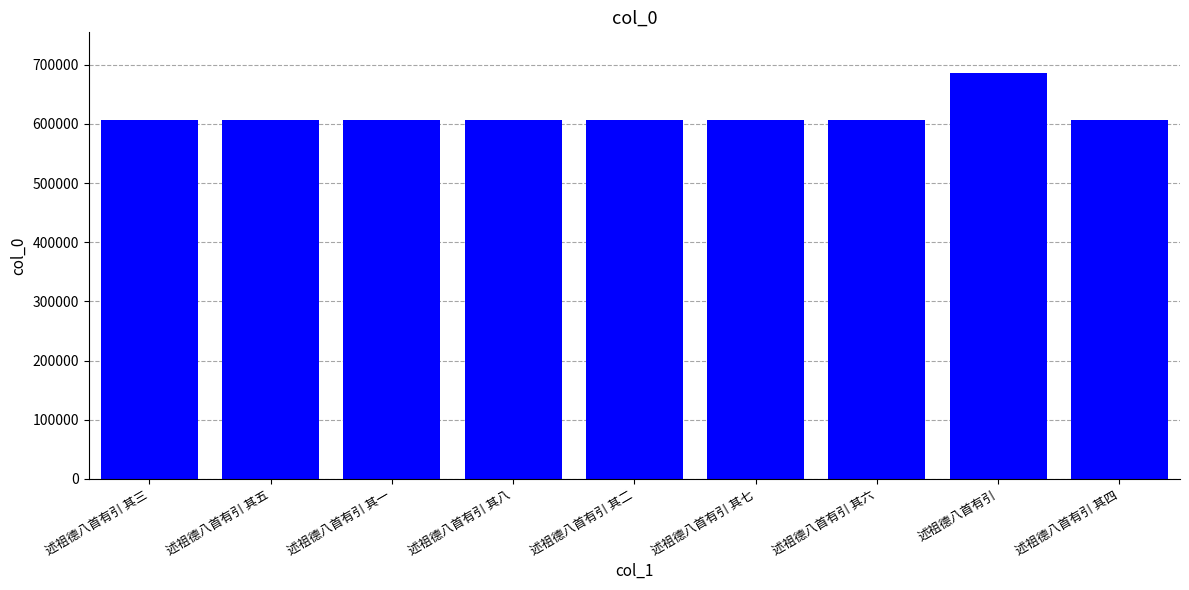

Read the value at 述祖德八首有引 其五.

605829